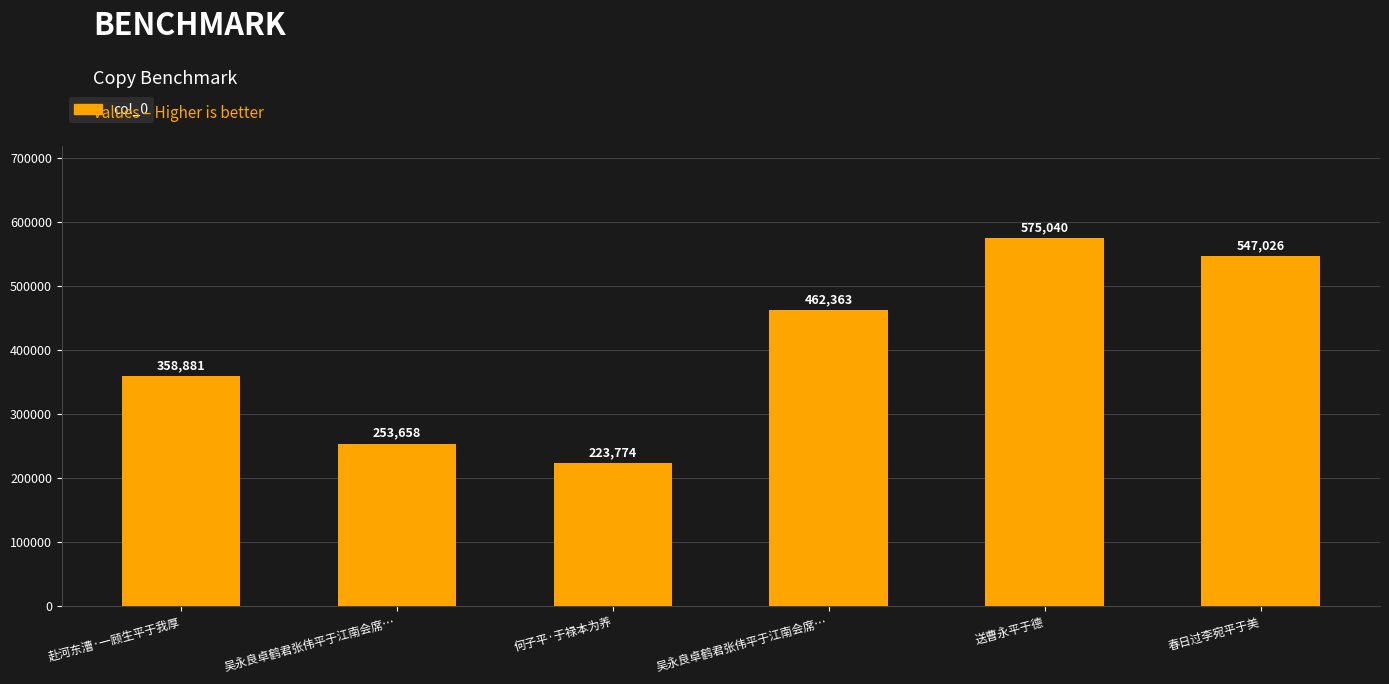

Approximately how many times larger is the value at 送曹永平于德 compared to 何子平·于禄本为养?

2.6